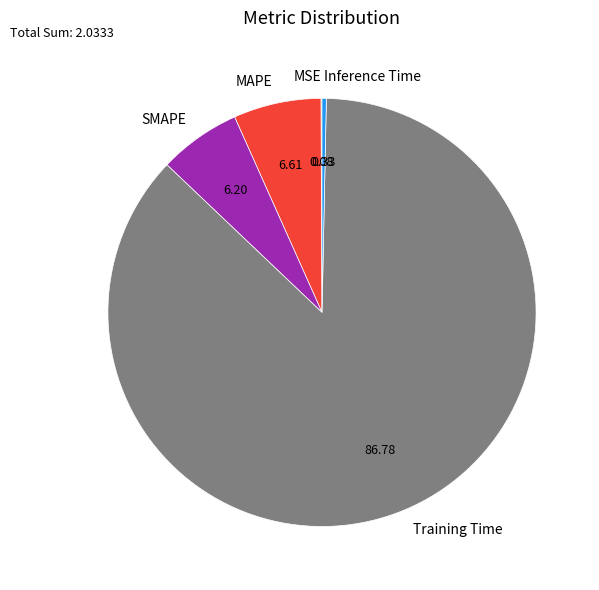

Which category has the biggest portion of the pie?

Training Time